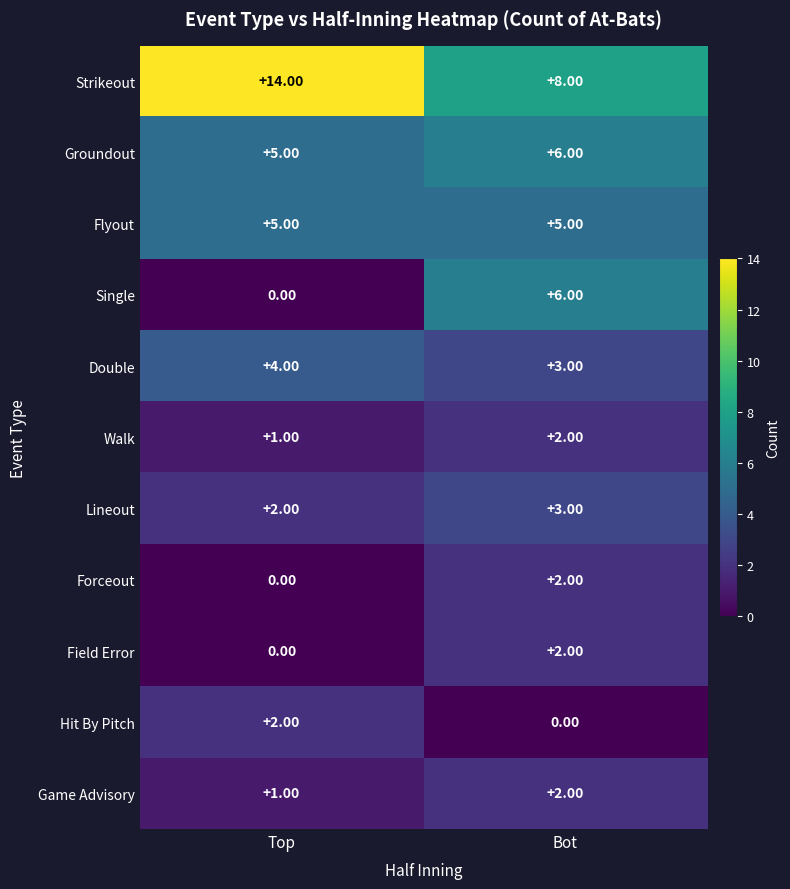

How many positive values does the Single series have?

1